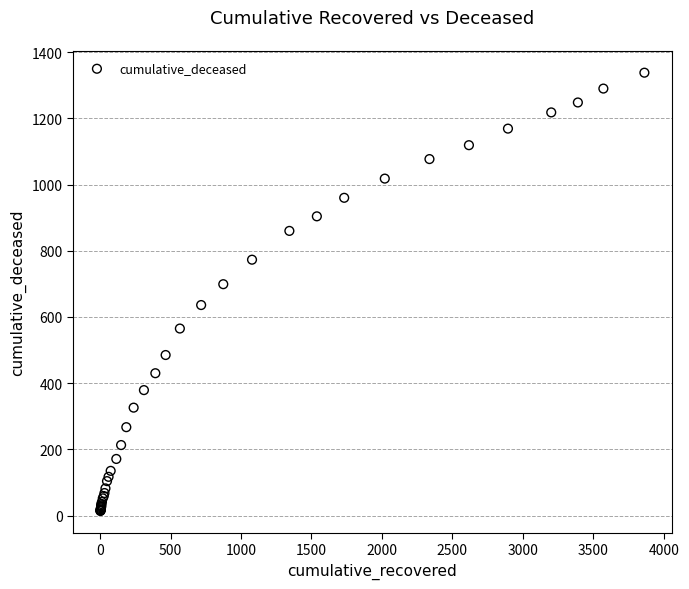

What Y value in the scatter plot is closest to 676?

699